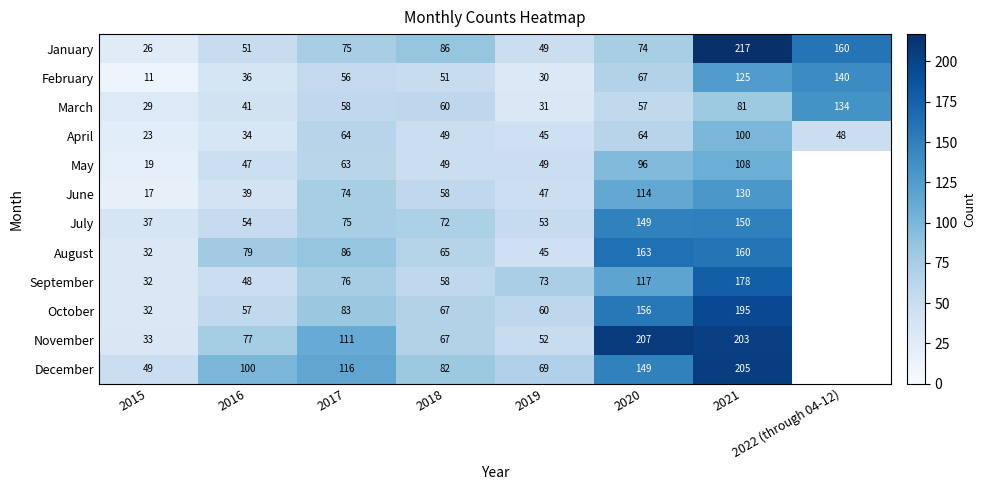

Rank the series at 2021 from highest to lowest value.

January, December, November, October, September, August, July, June, February, May, April, March